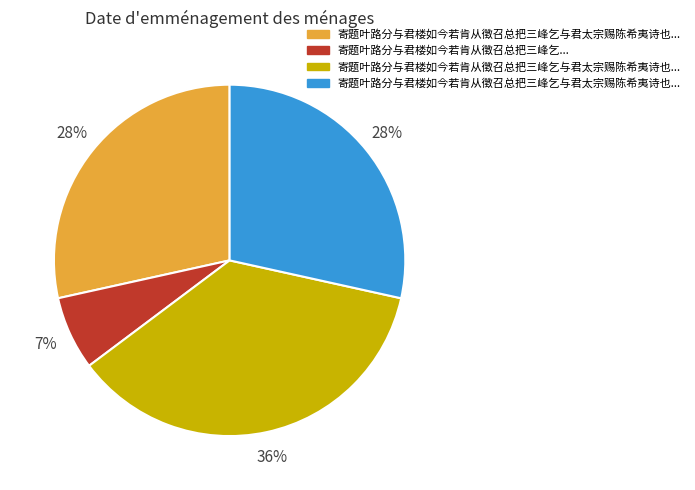

To the nearest percent, what is the average slice percentage?

25%